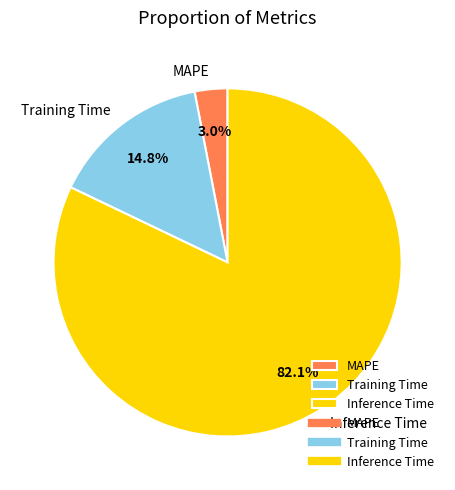

Which category has the biggest portion of the pie?

Inference Time